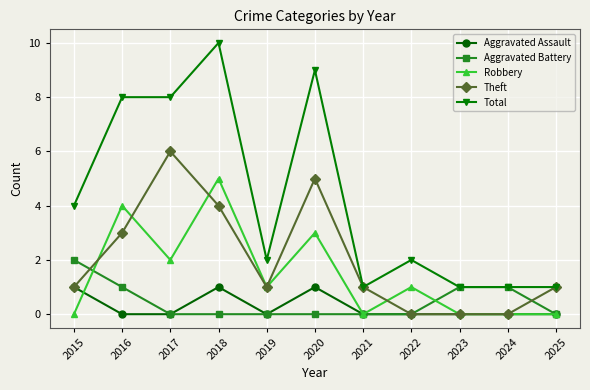

Where is Robbery nearest to the value 2?

2017